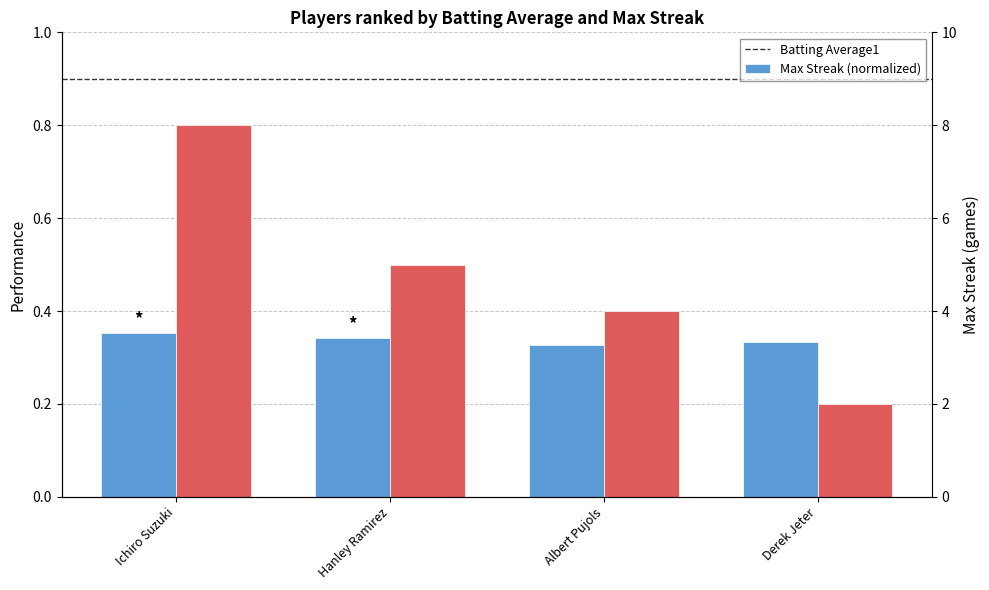

Reading left to right, list all the values displayed in this chart.

Batting Average1: 0.4	0.3	0.3	0.3
Max Streak (normalized): 0.8	0.5	0.4	0.2